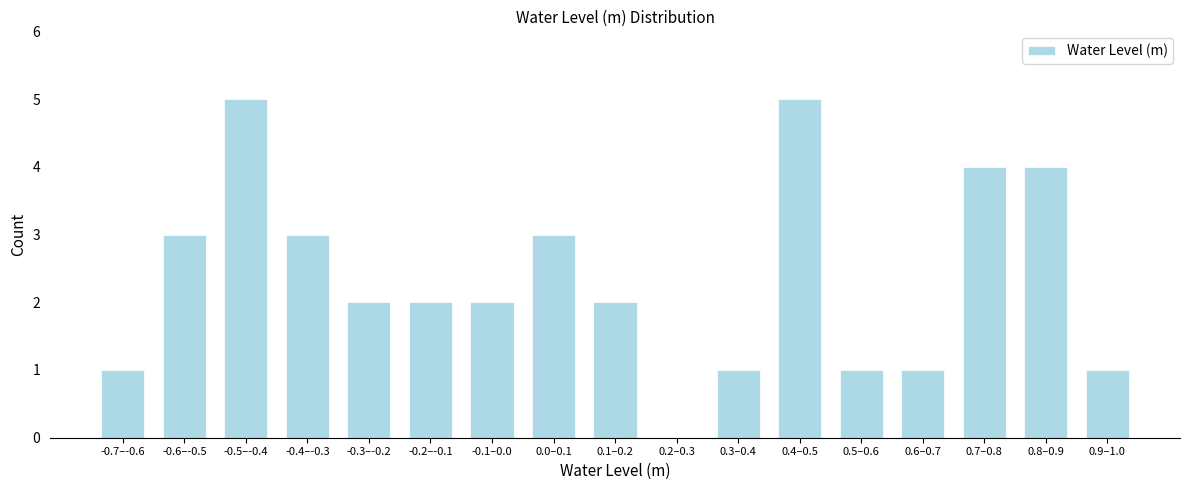

Reading left to right, list all the values displayed in this chart.

-0.7–-0.6=1	-0.6–-0.5=3	-0.5–-0.4=5	-0.4–-0.3=3	-0.3–-0.2=2	-0.2–-0.1=2	-0.1–0.0=2	0.0–0.1=3	0.1–0.2=2	0.2–0.3=0	0.3–0.4=1	0.4–0.5=5	0.5–0.6=1	0.6–0.7=1	0.7–0.8=4	0.8–0.9=4	0.9–1.0=1